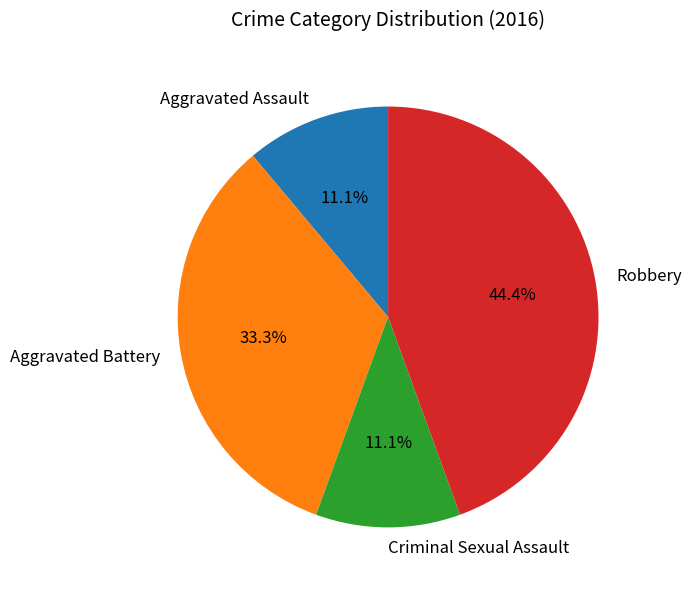

How much of the chart is everything except Robbery?

55.6%